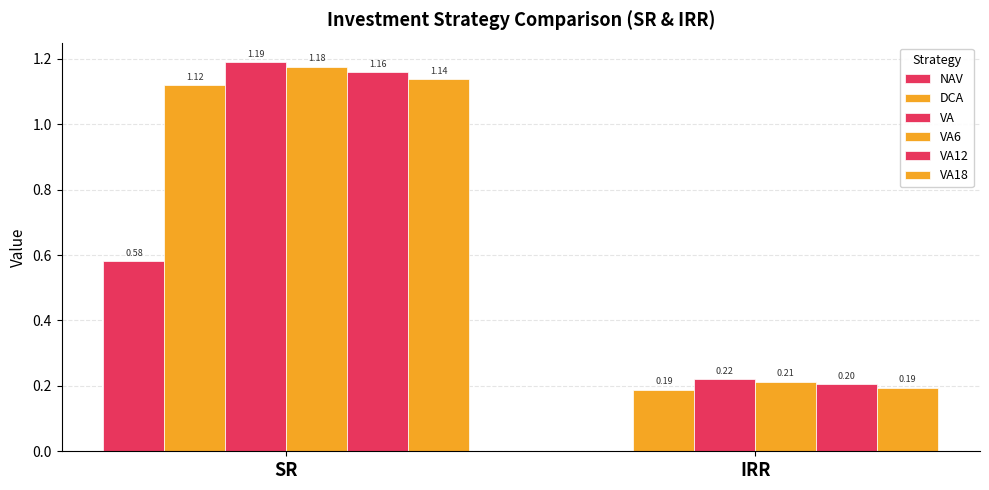

At which category does the chart reach its minimum across all series?

IRR